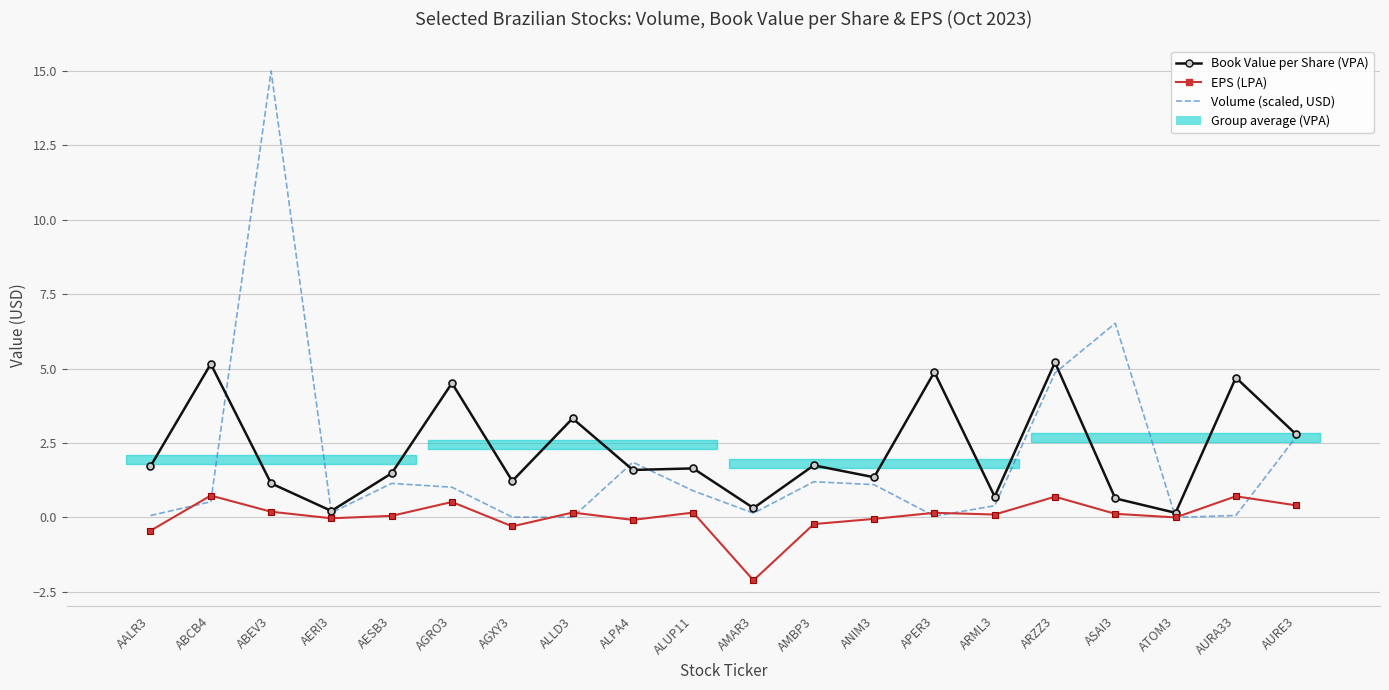

True or false: Book Value per Share (VPA) and EPS (LPA) cross at least once.

False